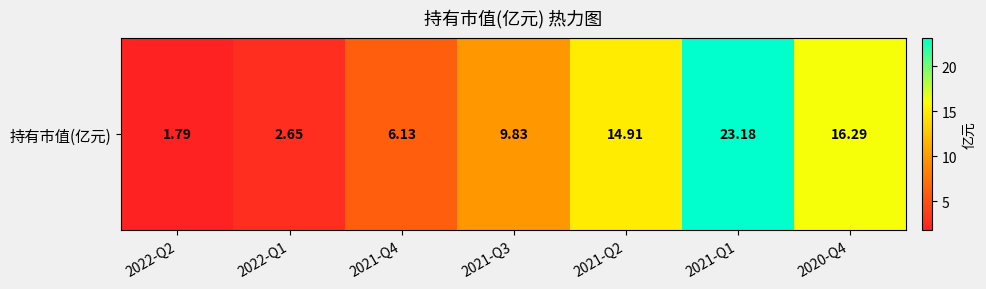

List the labels in order of value, largest first.

2021-Q1, 2020-Q4, 2021-Q2, 2021-Q3, 2021-Q4, 2022-Q1, 2022-Q2